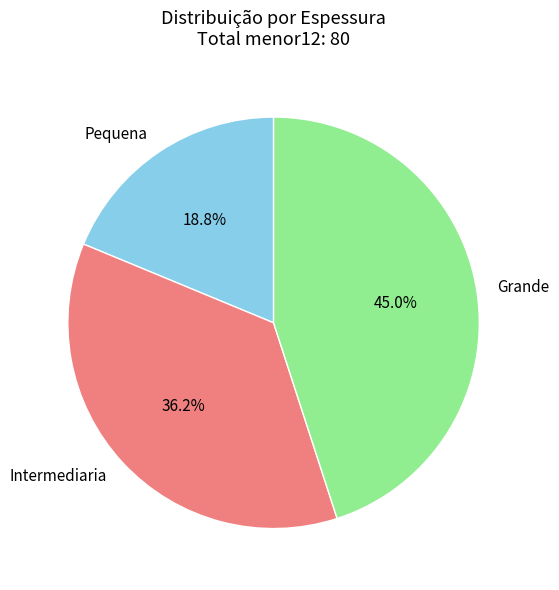

Rank the categories by value from highest to lowest.

Grande, Intermediaria, Pequena